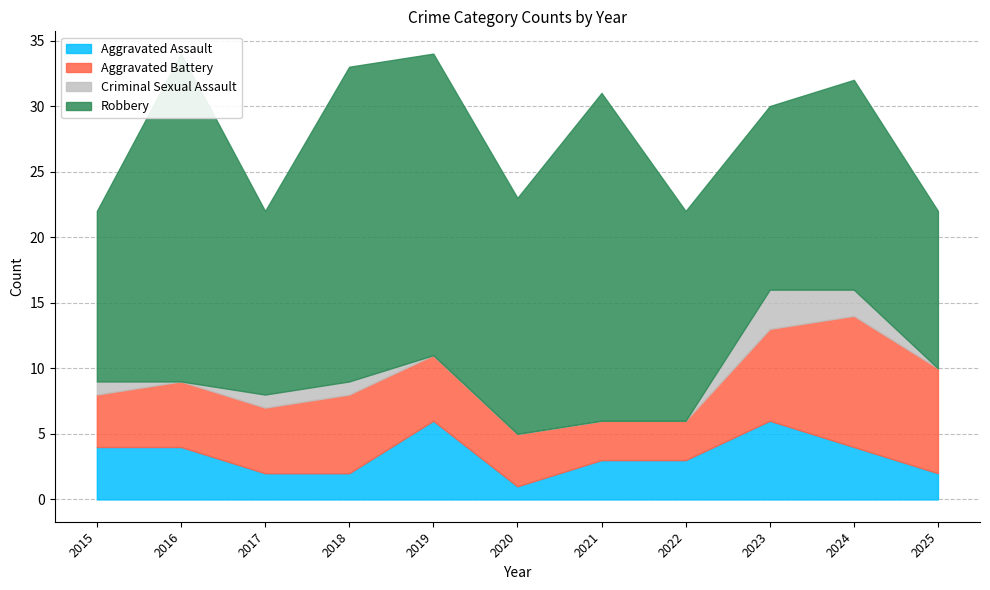

What is the spread (max minus min) of values at 2015?

12